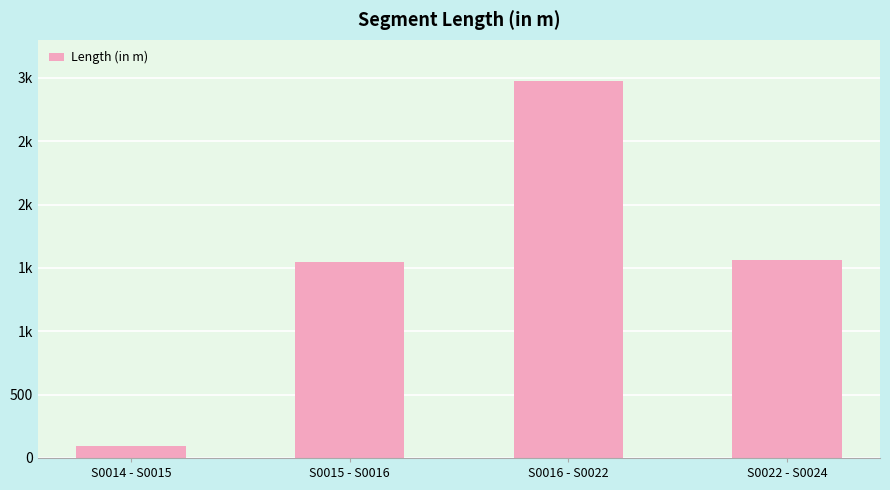

Does the chart contain any negative values?

No